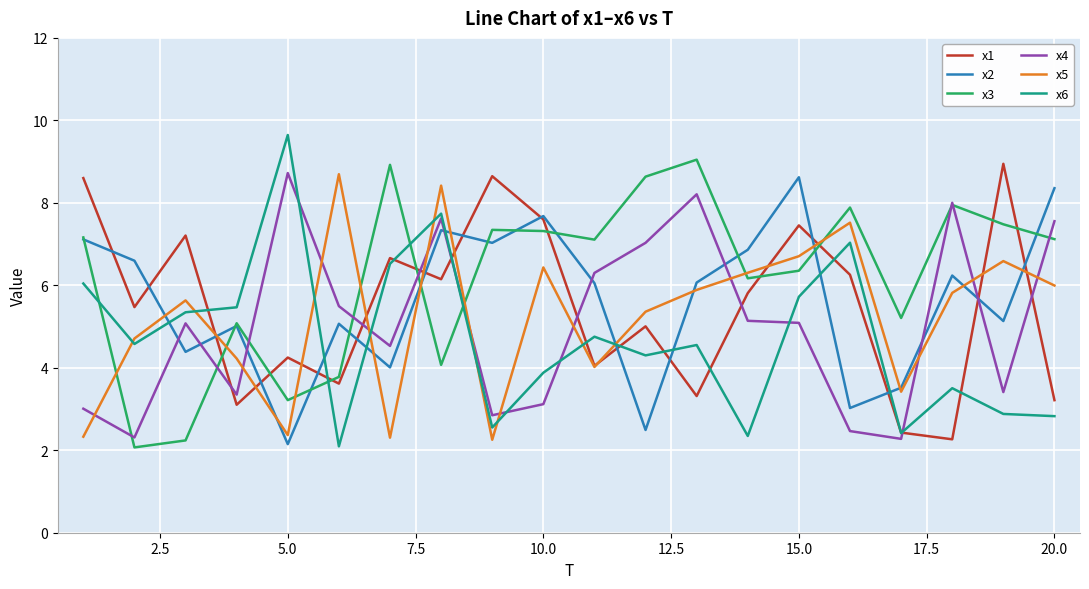

Which series has the largest total across all categories?

x3